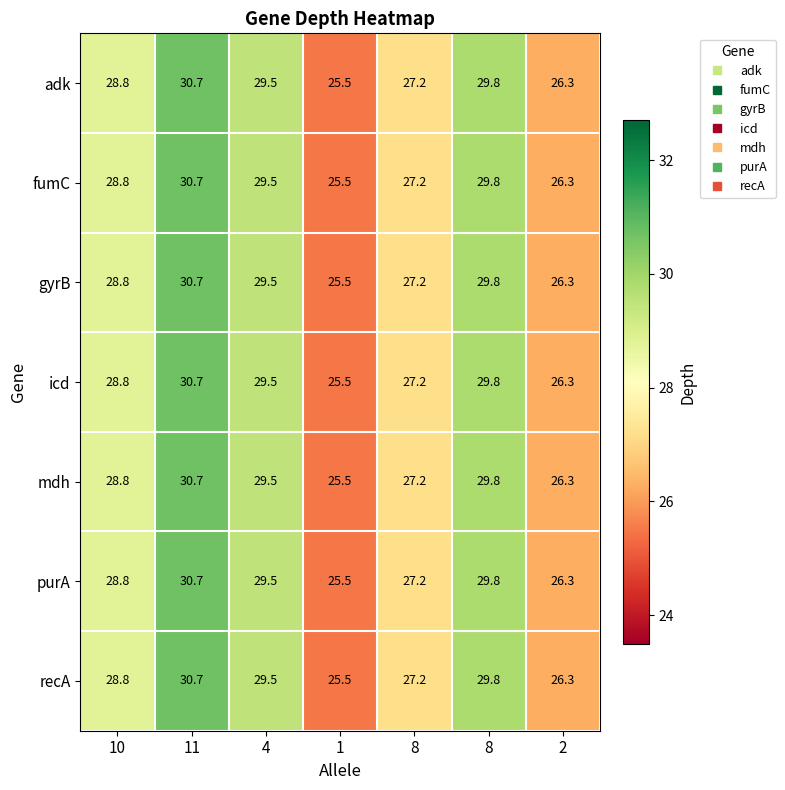

How many values in the adk series are below 28?

3